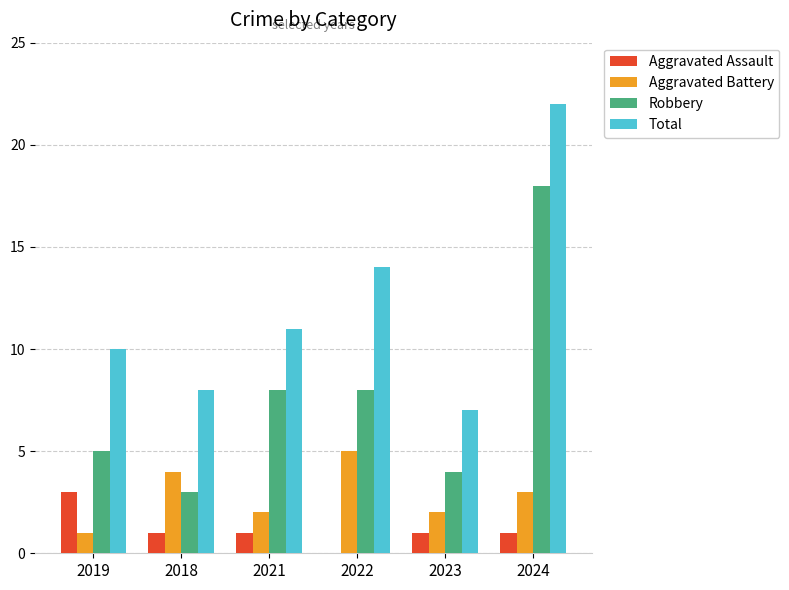

The Total series shows 4 at 2021. True or false?

False